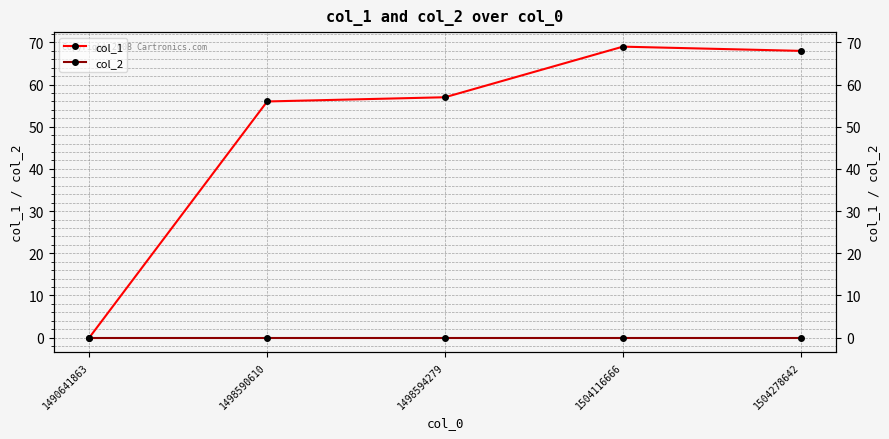

What is the value of the col_1 point at the 2nd from the left?

56